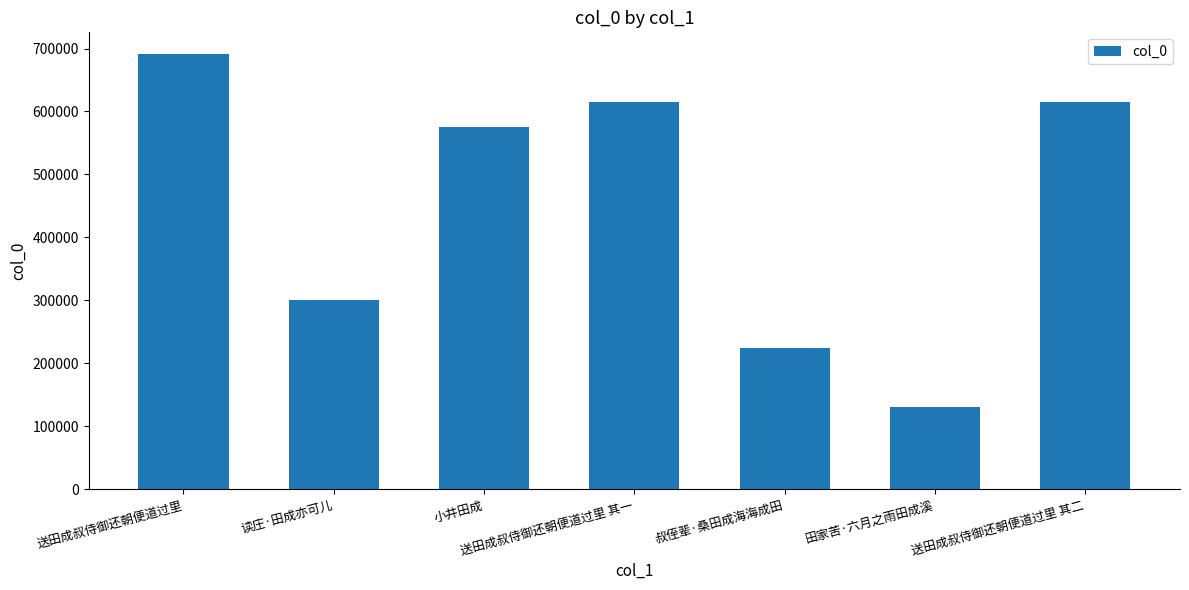

The value at 读庄·田成亦可儿 is 300870. True or false?

True